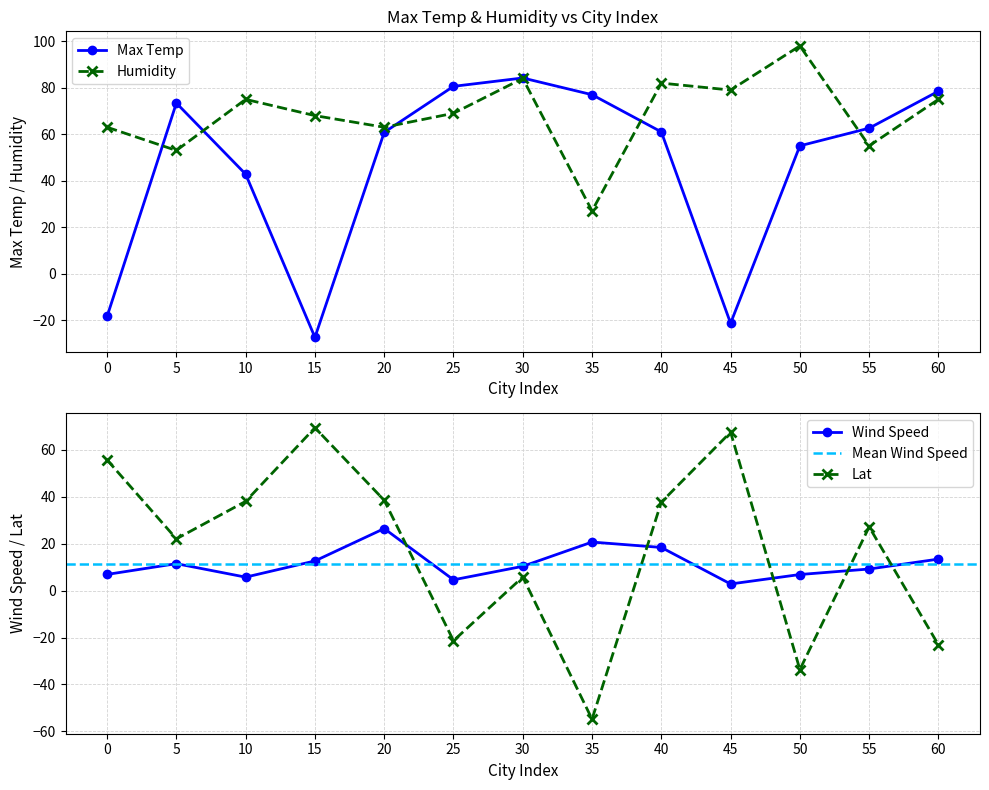

At how many categories does at least one series exceed 88?

1